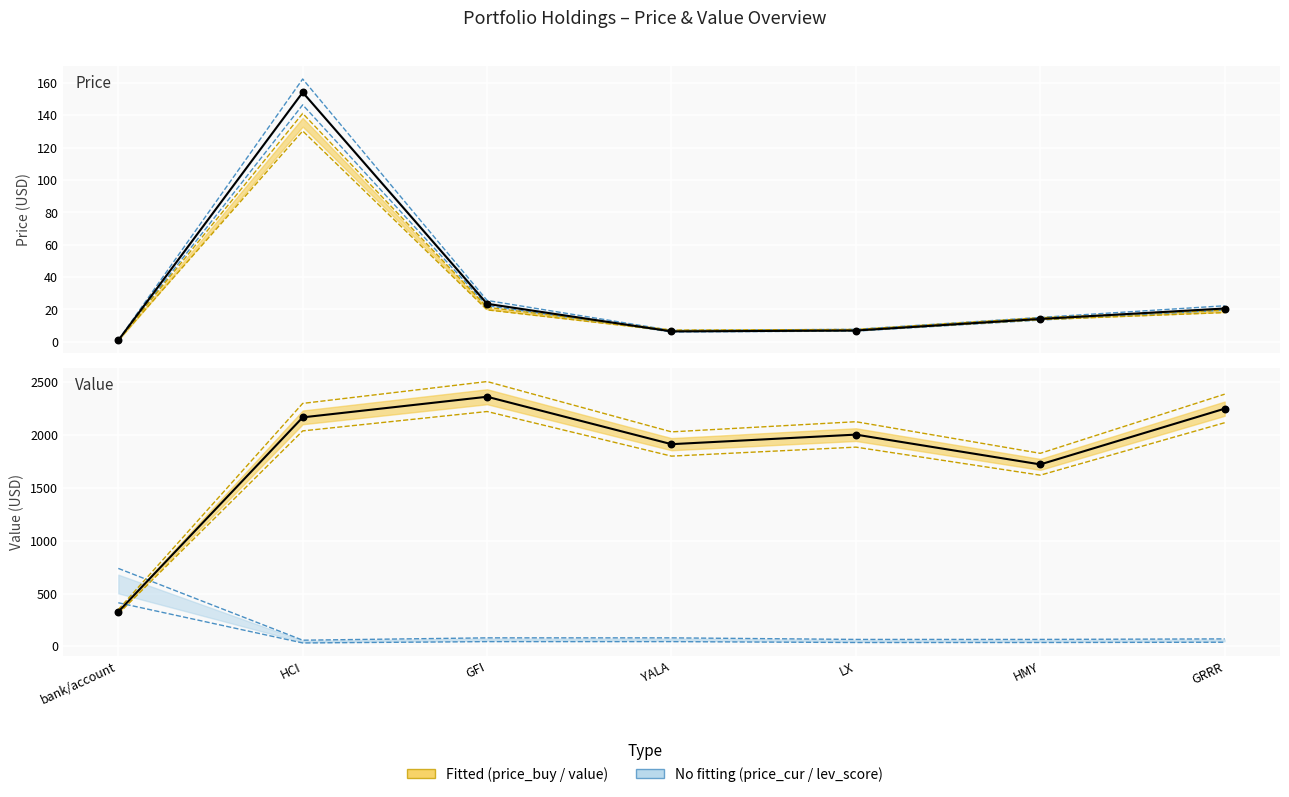

Between GRRR and HMY, which is larger?

GRRR